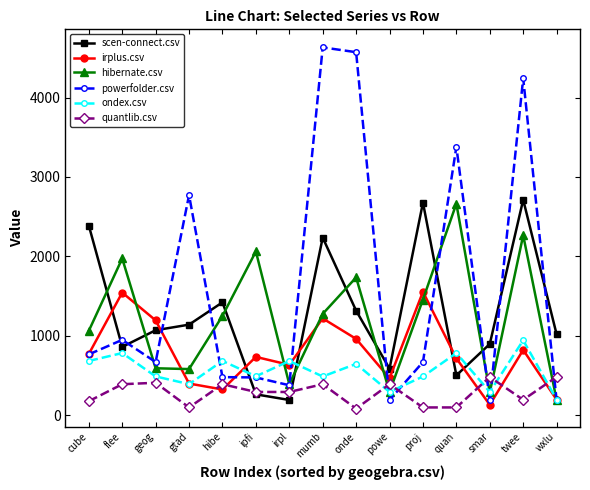

Rank the series at onde from lowest to highest value.

quantlib.csv, ondex.csv, irplus.csv, scen-connect.csv, hibernate.csv, powerfolder.csv